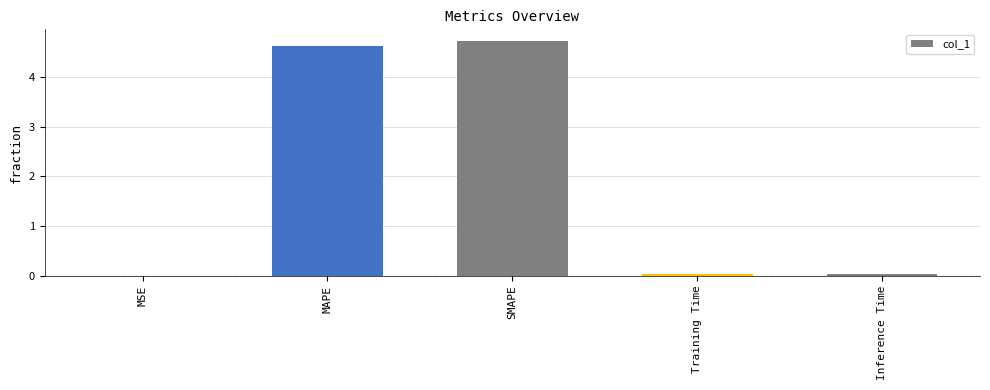

True or false: the data shows 4.6 at MAPE.

True